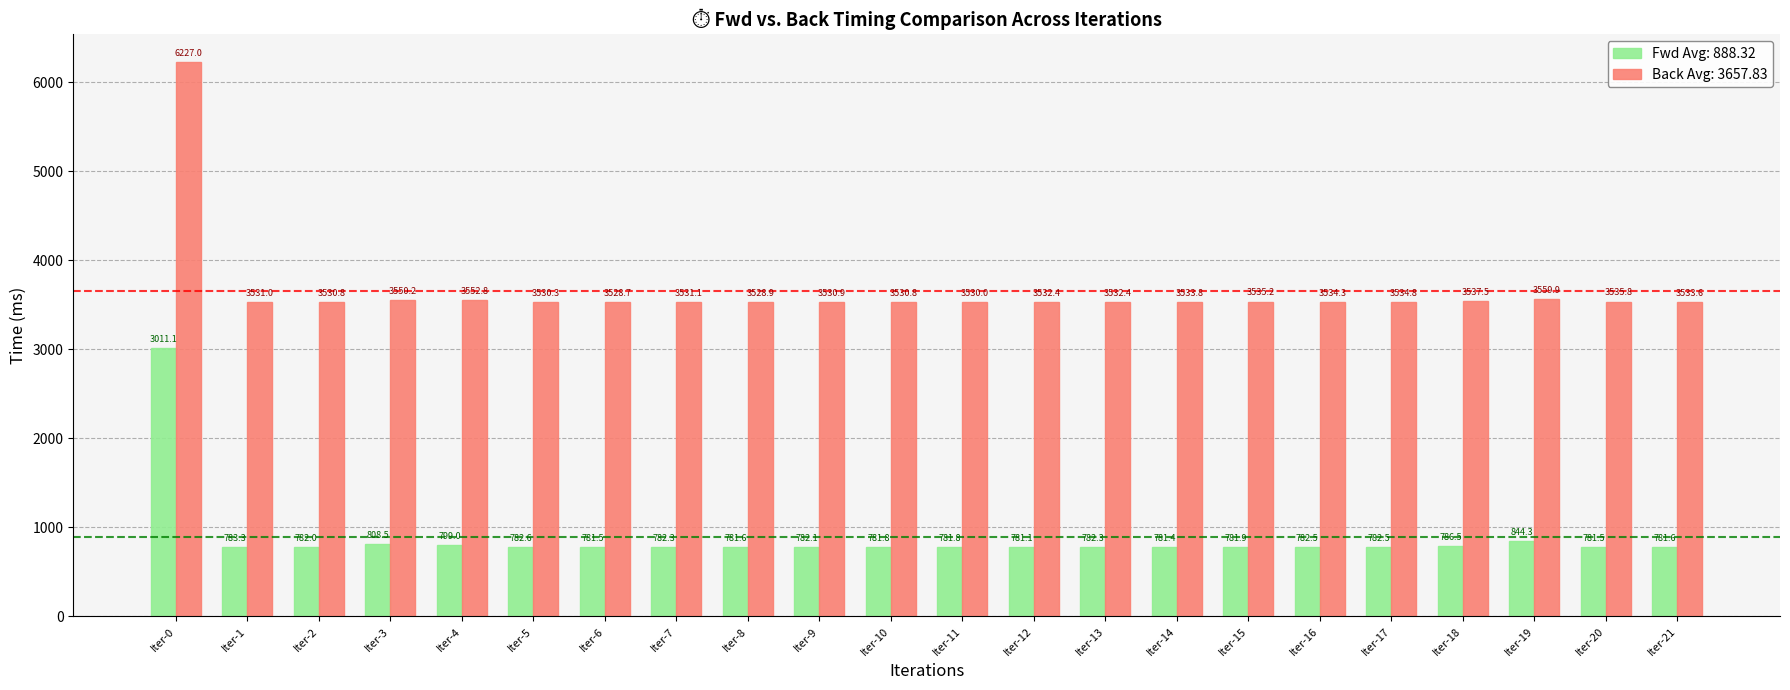

List the series in order of their peak value, lowest first.

Fwd Avg: 888.32, Back Avg: 3657.83